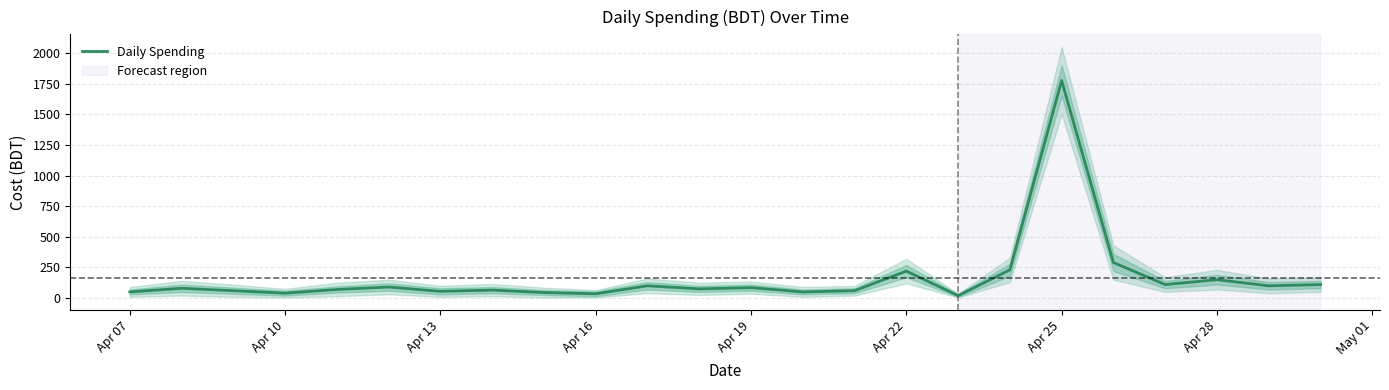

What is the maximum value for Daily Spending?

1775